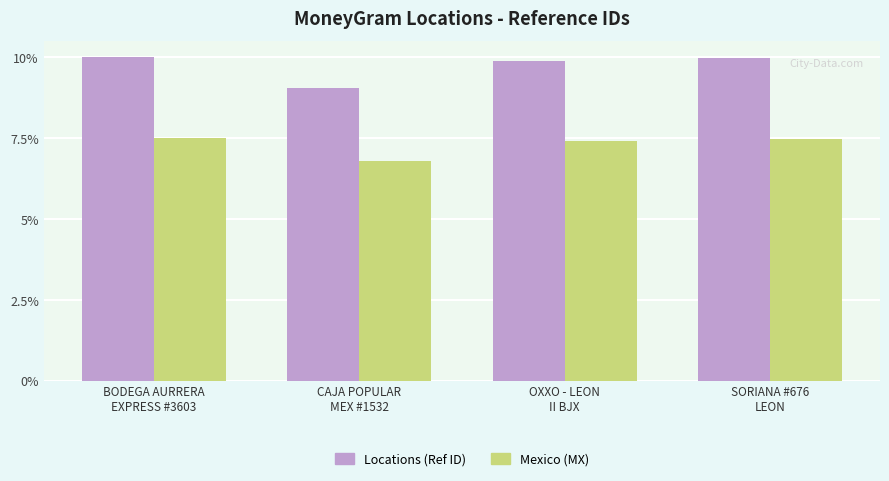

What is the sum of the Locations (Ref ID) values at SORIANA #676
LEON and BODEGA AURRERA
EXPRESS #3603?

20.0